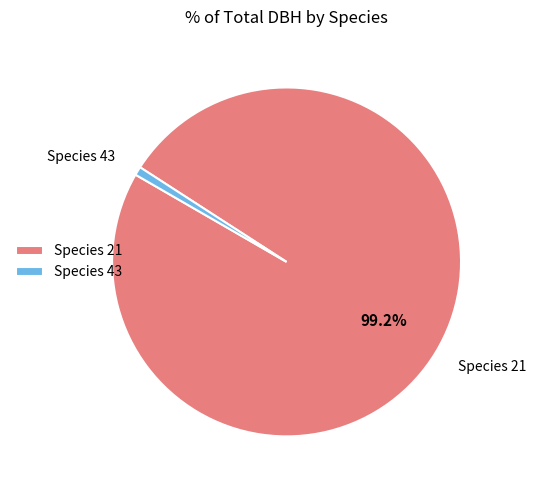

Count the number of slices in the pie.

2